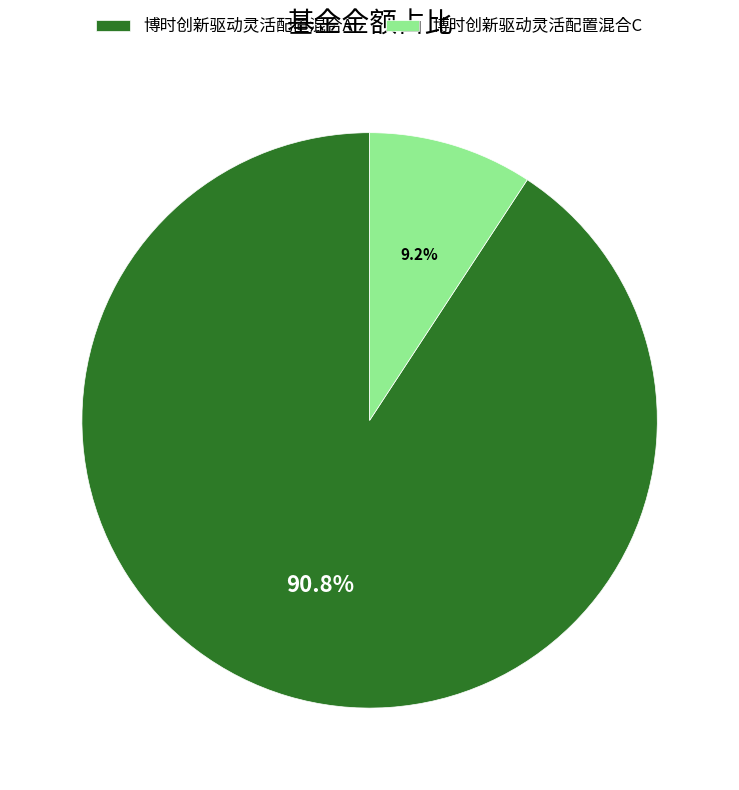

How many slices are in this pie chart?

2